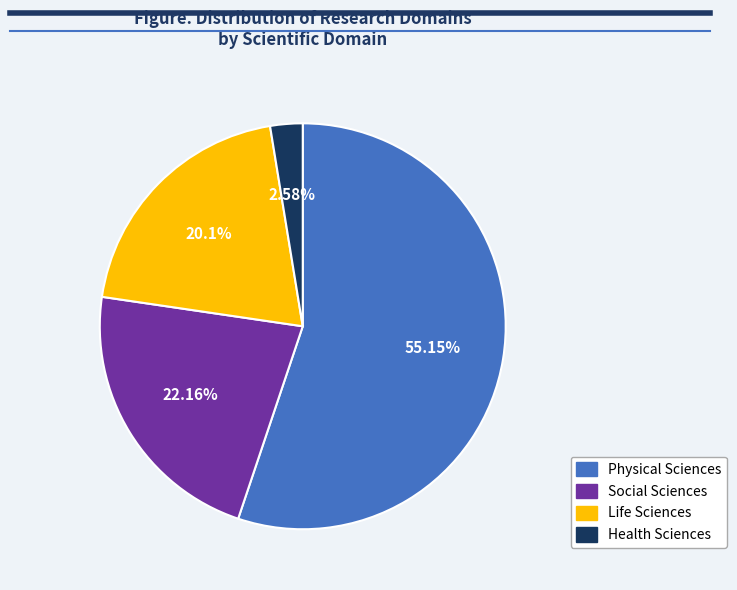

What is the smallest slice in the pie chart?

Health Sciences